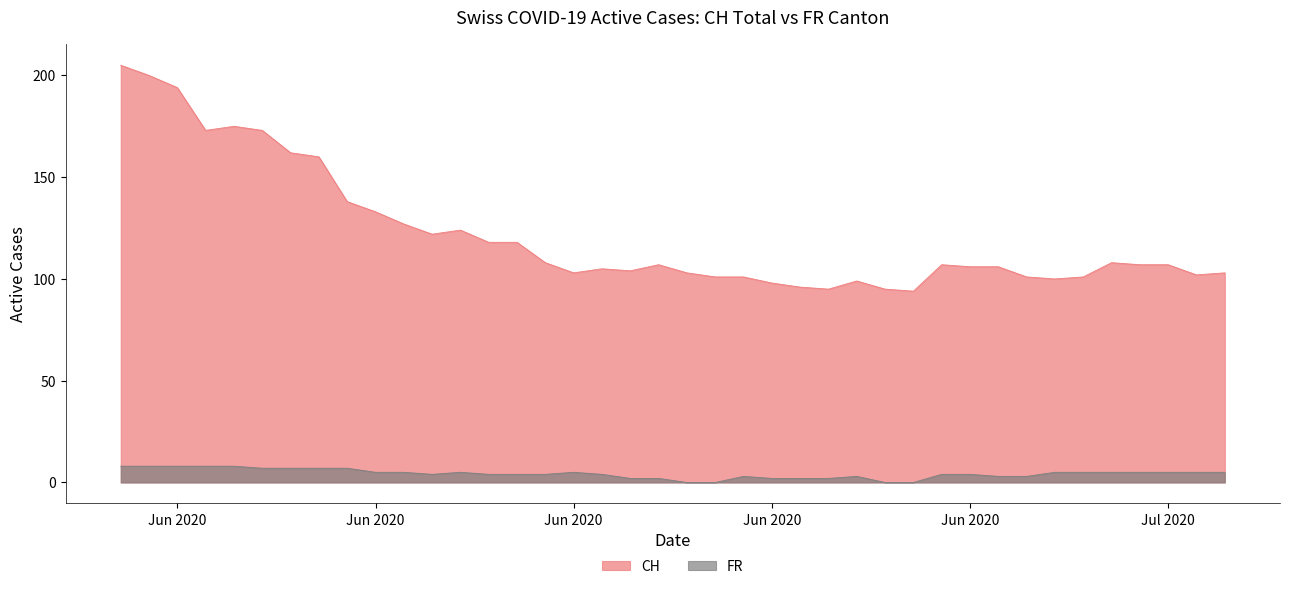

Which series has the largest range (max minus min)?

CH